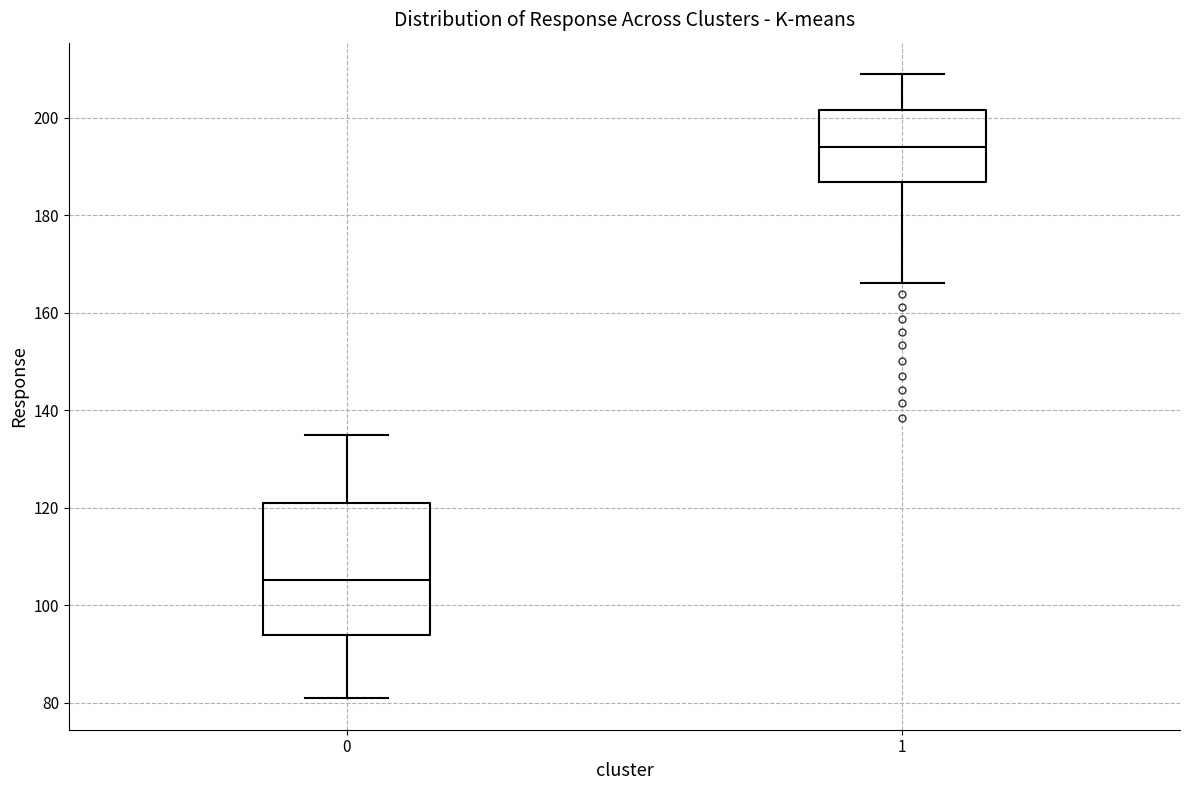

Which box has the lowest median line?

0